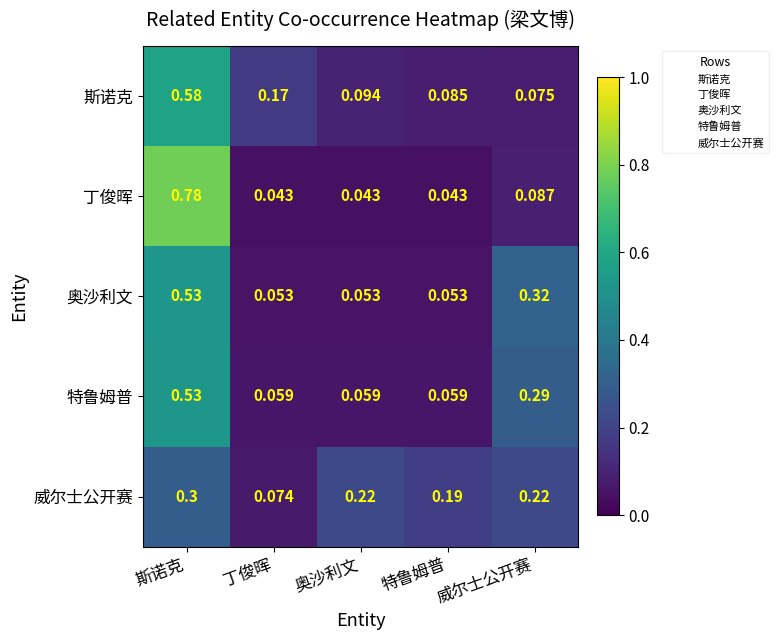

Which series has the largest range (max minus min)?

丁俊晖